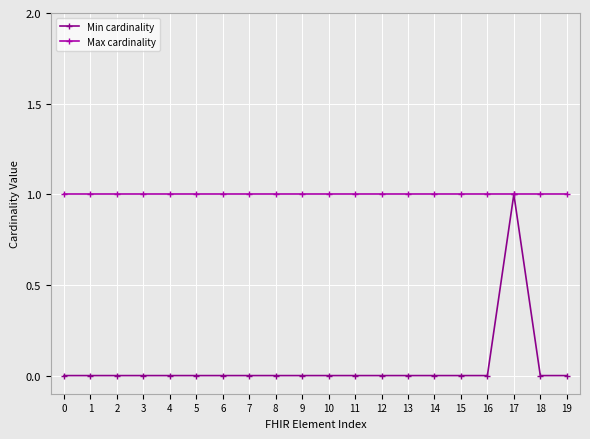

Which series has the largest range (max minus min)?

Min cardinality